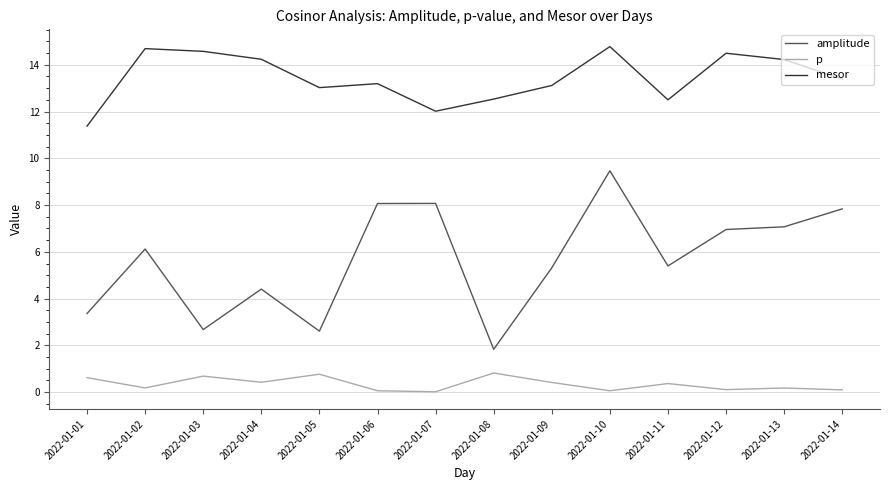

Between 2022-01-03 and 2022-01-06, which series saw the biggest shift?

amplitude